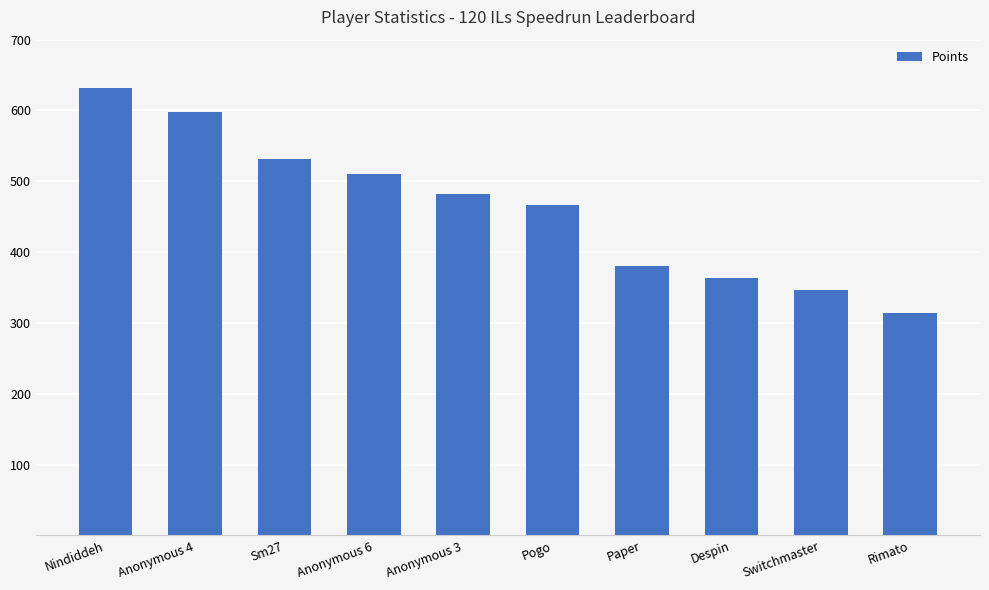

What is the label of the 8th bar from the left?

Despin